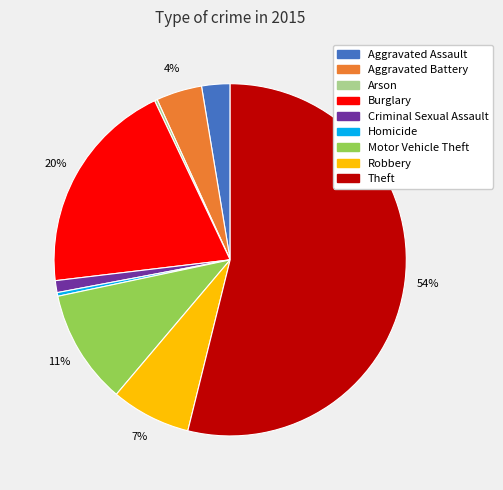

To the nearest percent, what portion does Aggravated Battery represent?

4%